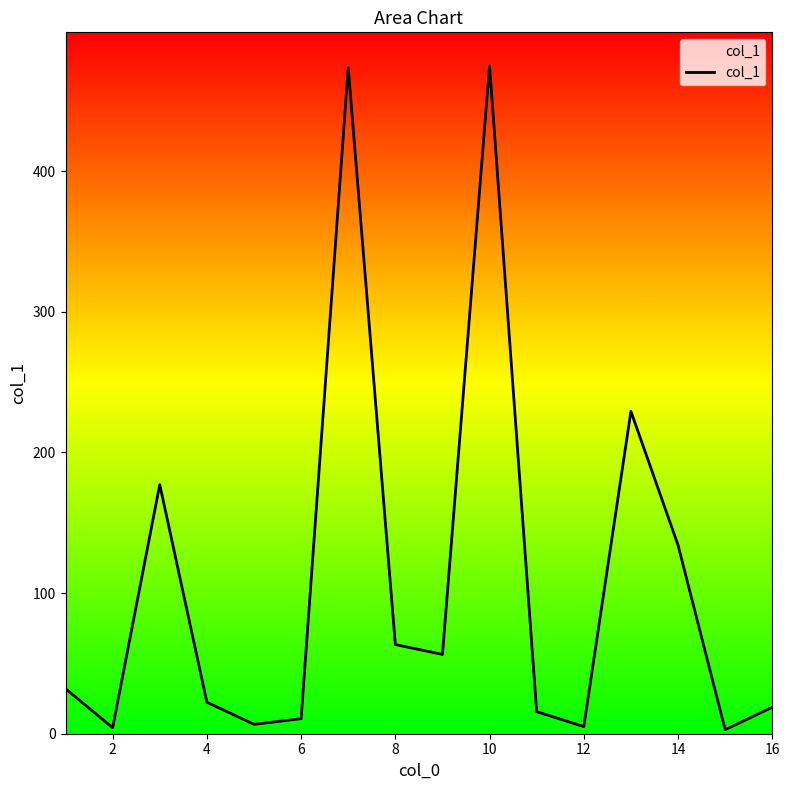

What is the maximum value shown in the chart?

474.9